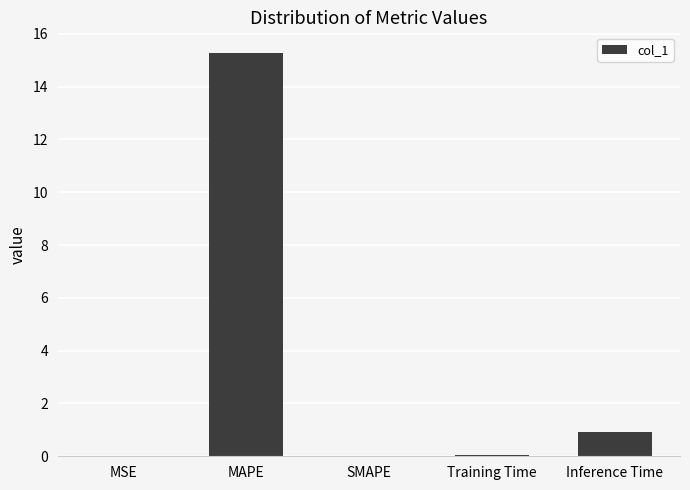

What is the greatest value displayed?

15.3